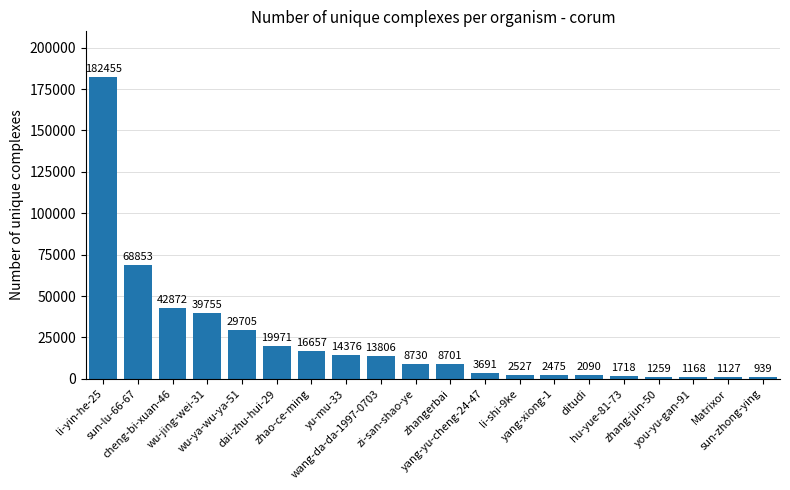

How many series are shown in this chart?

1